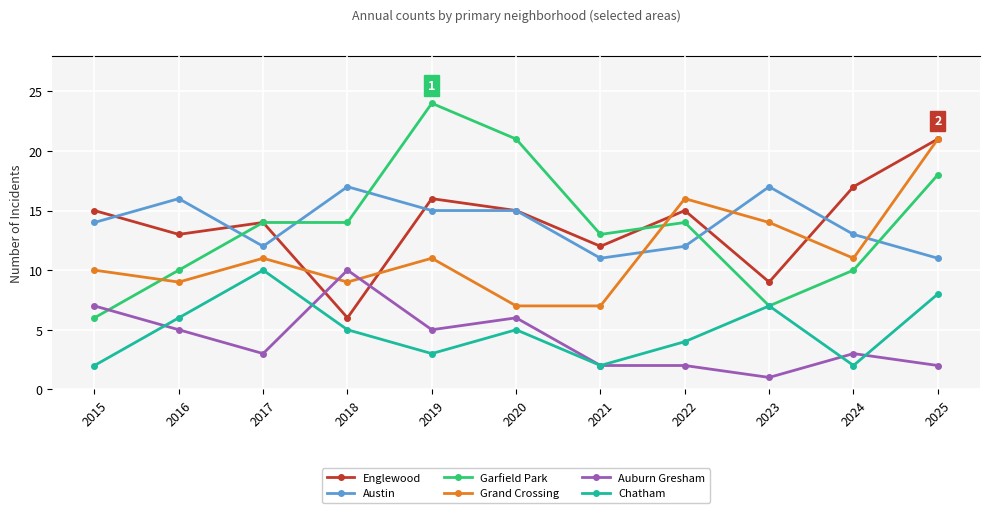

What is the value of the Garfield Park point at the 8th from the left?

14